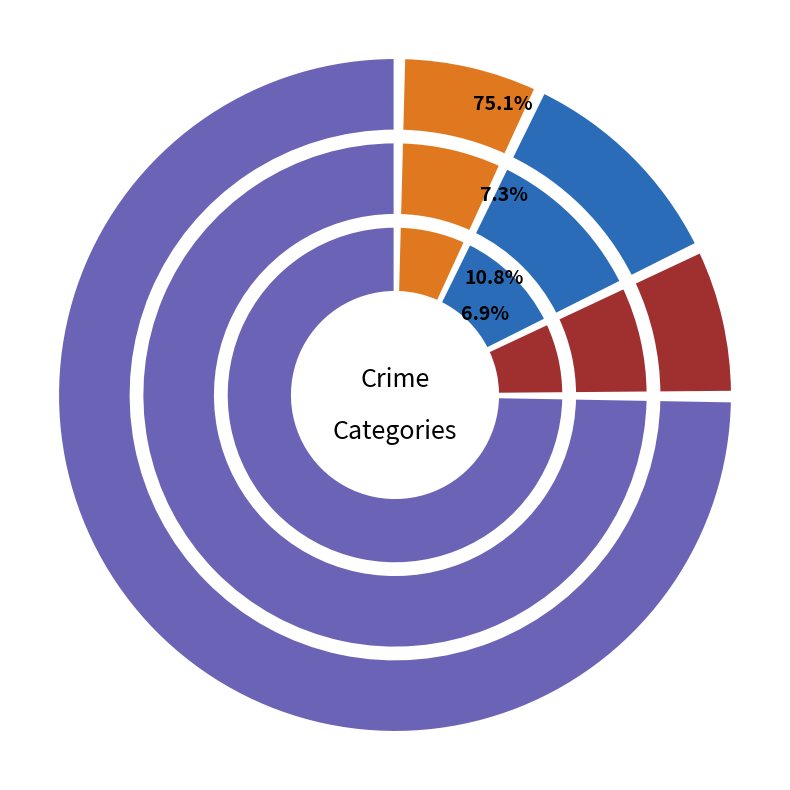

Combined, what portion of the pie is Homicide and Criminal Sexual Assault?

22.3%